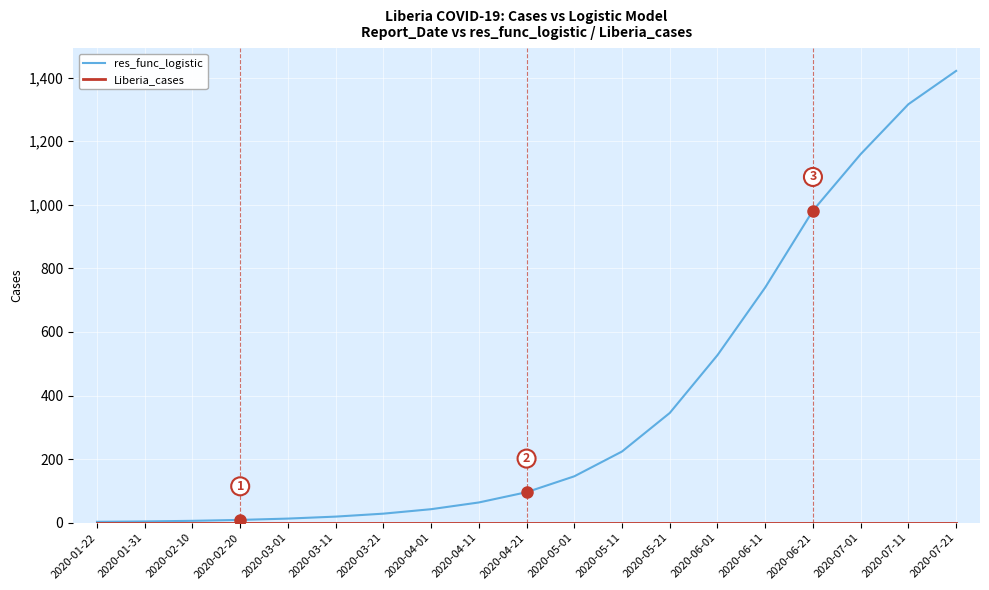

At which category is the sum across all series the highest?

2020-07-21